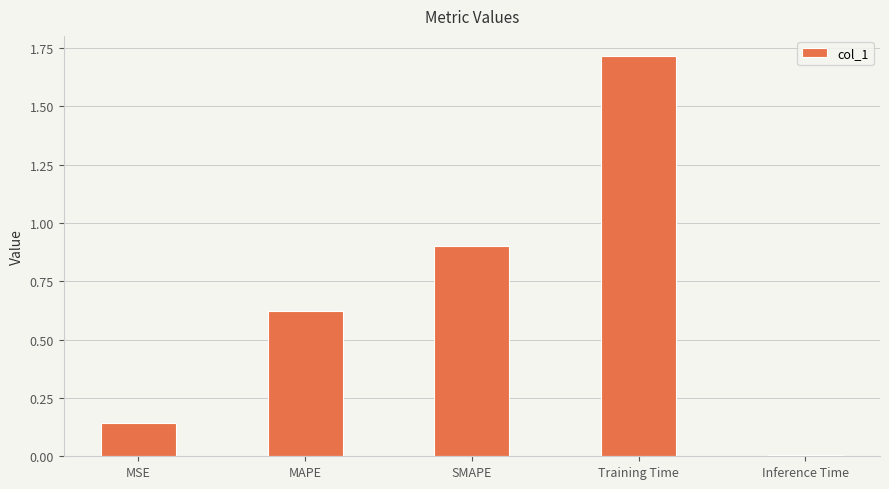

The chart shows a value of 1.7 at Training Time. True or false?

True